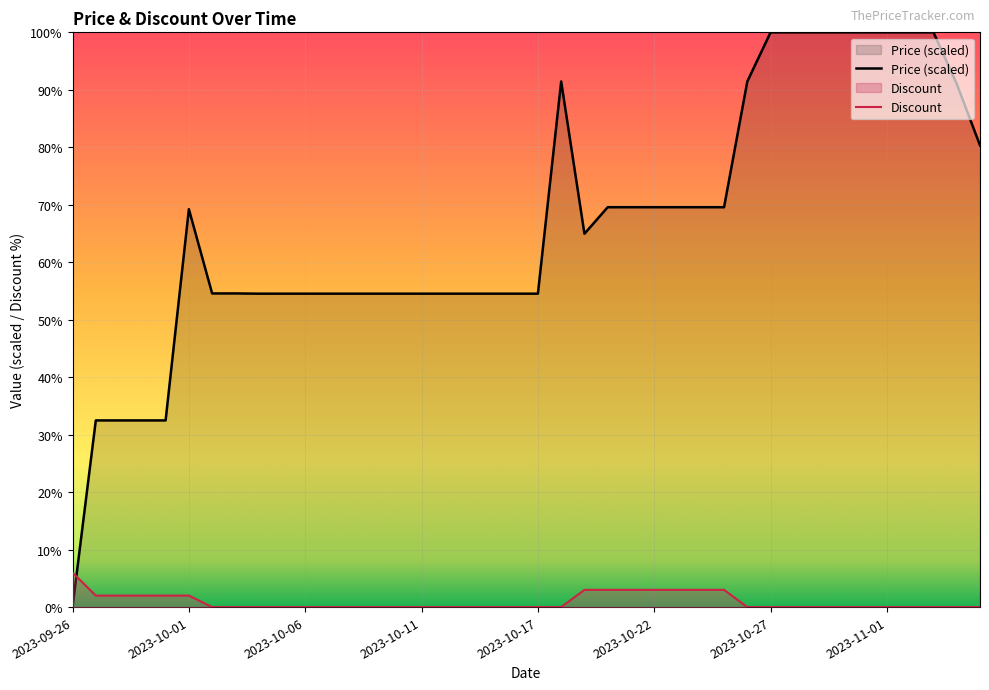

Which series has the largest total across all categories?

Price (scaled)